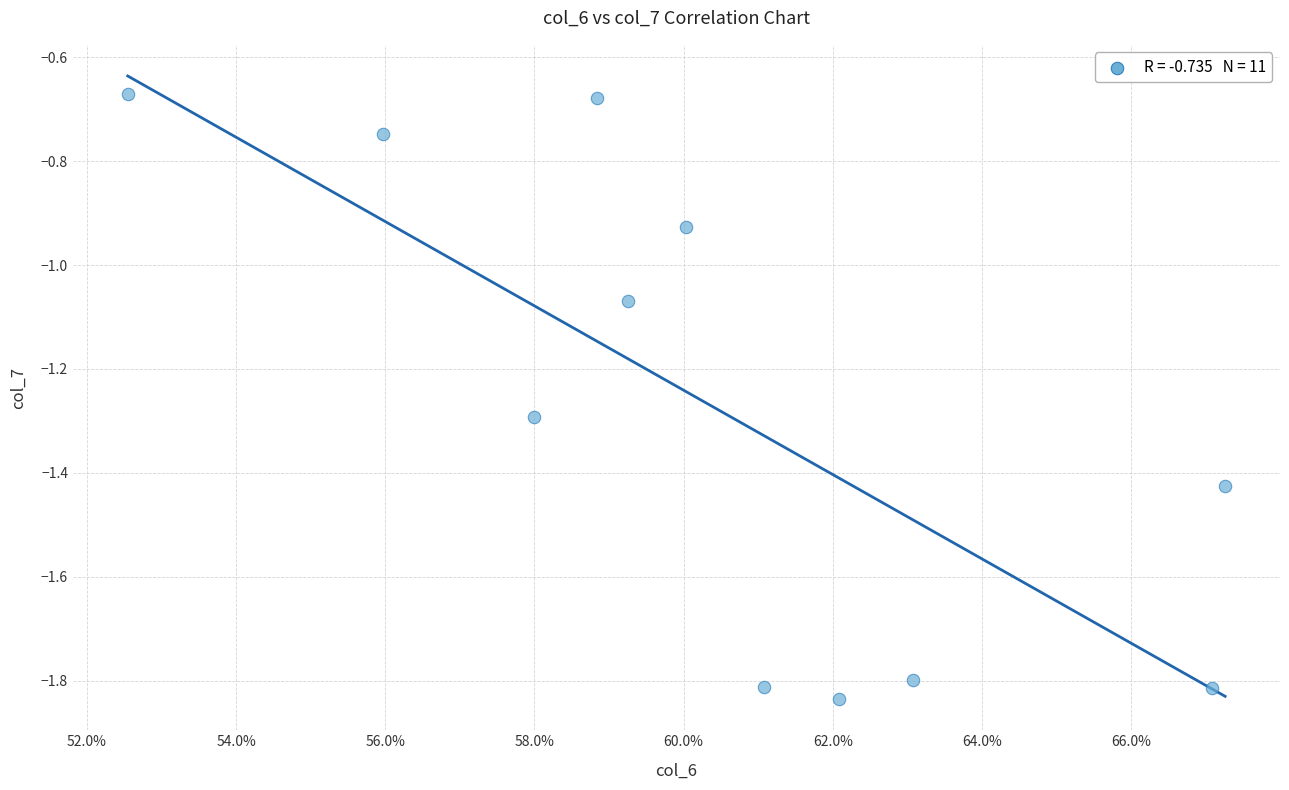

What is the average X value?

0.6